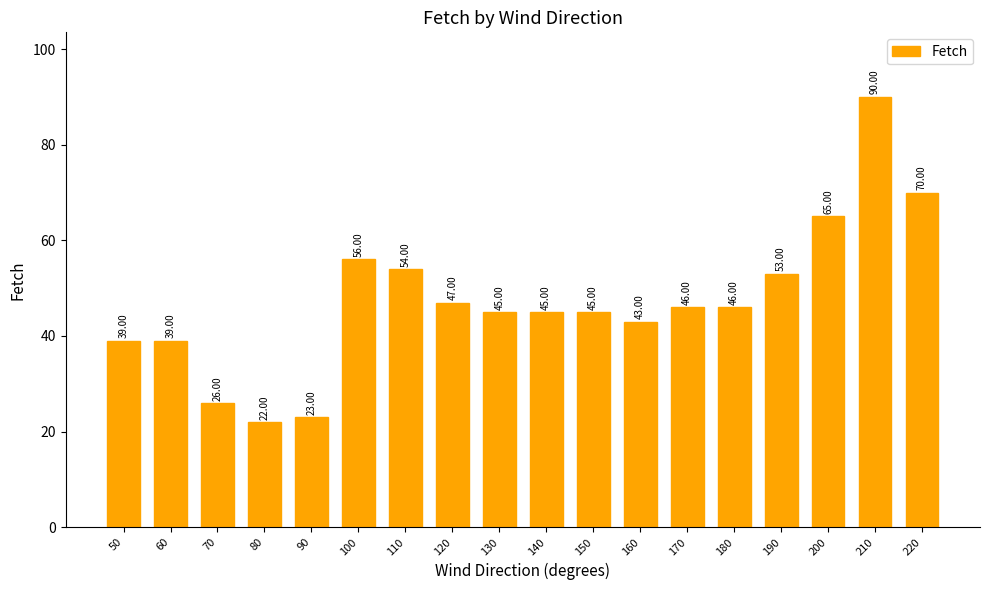

What is the ratio of the value at 220 to the value at 140?

1.6